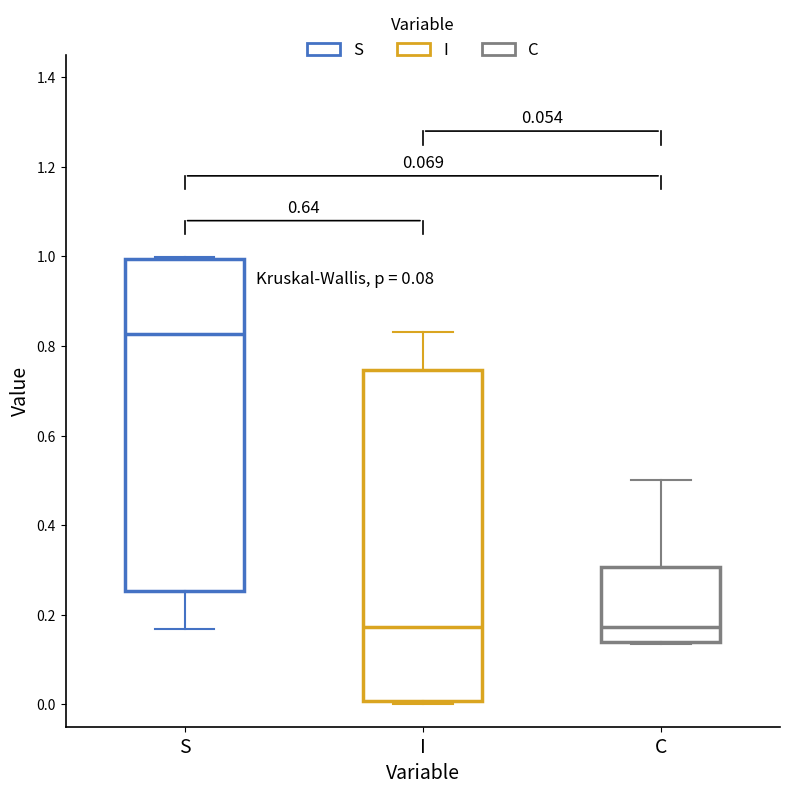

Which box has the highest median line?

S